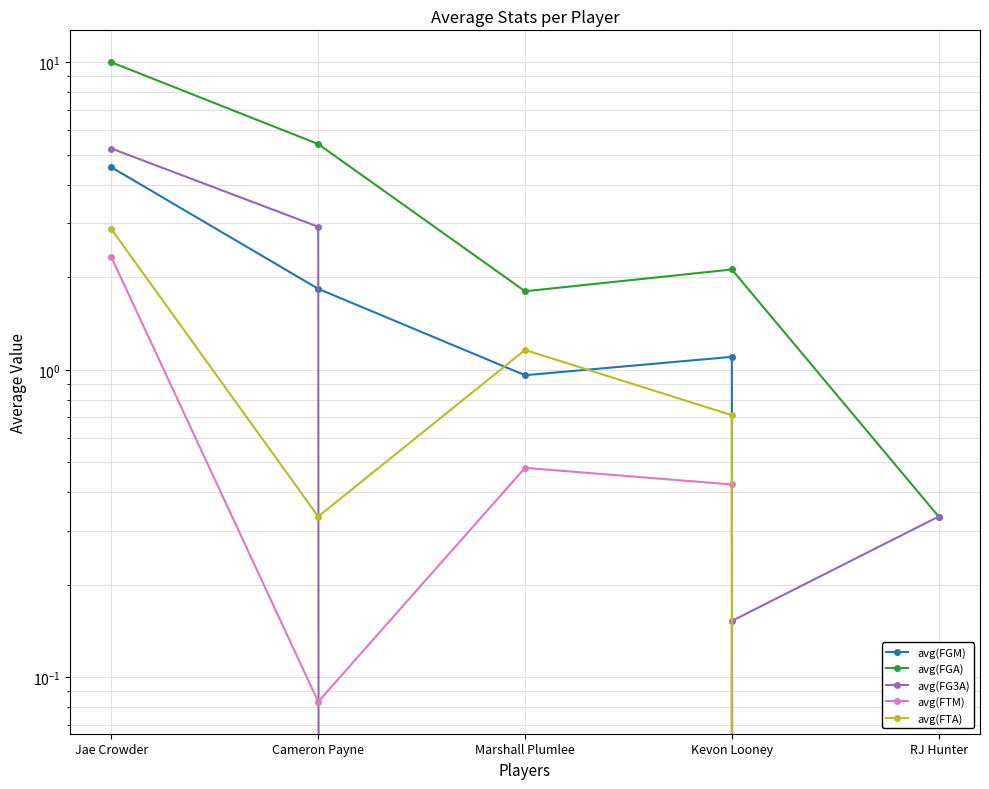

What is the highest value of the avg(FTM) series?

2.3